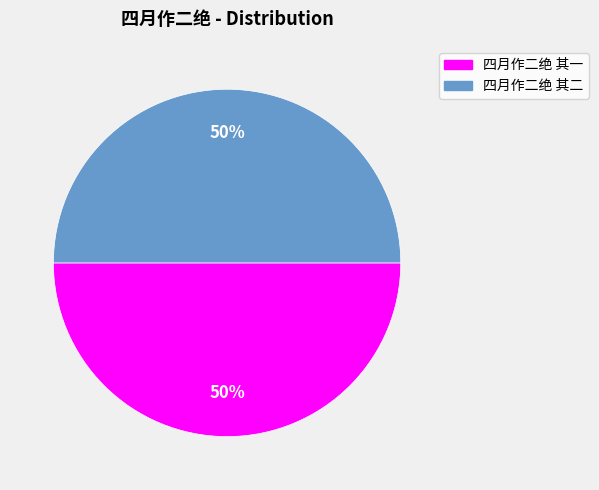

Is the sum of 四月作二绝 其二 and 四月作二绝 其一 greater than half?

Yes